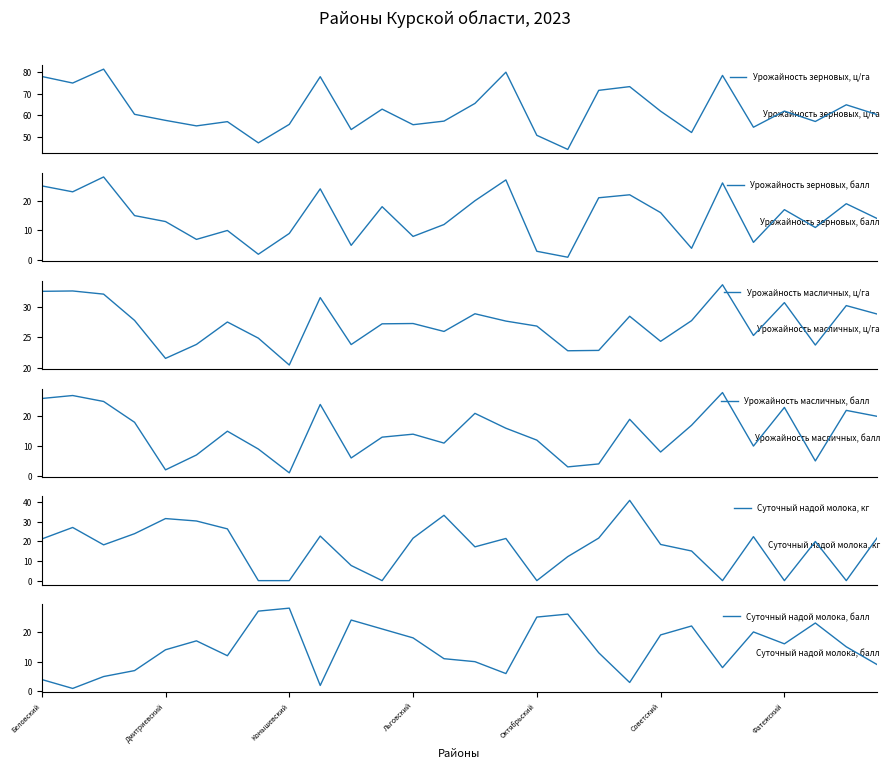

True or false: Суточный надой молока, кг has more than 1 interior local peaks.

True